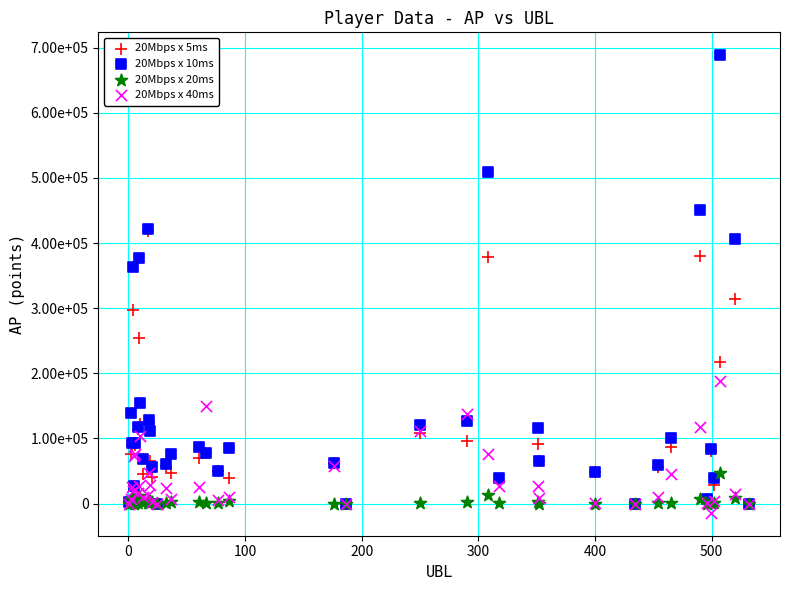

What are all the series names shown in the legend?

20Mbps x 5ms, 20Mbps x 10ms, 20Mbps x 20ms, 20Mbps x 40ms